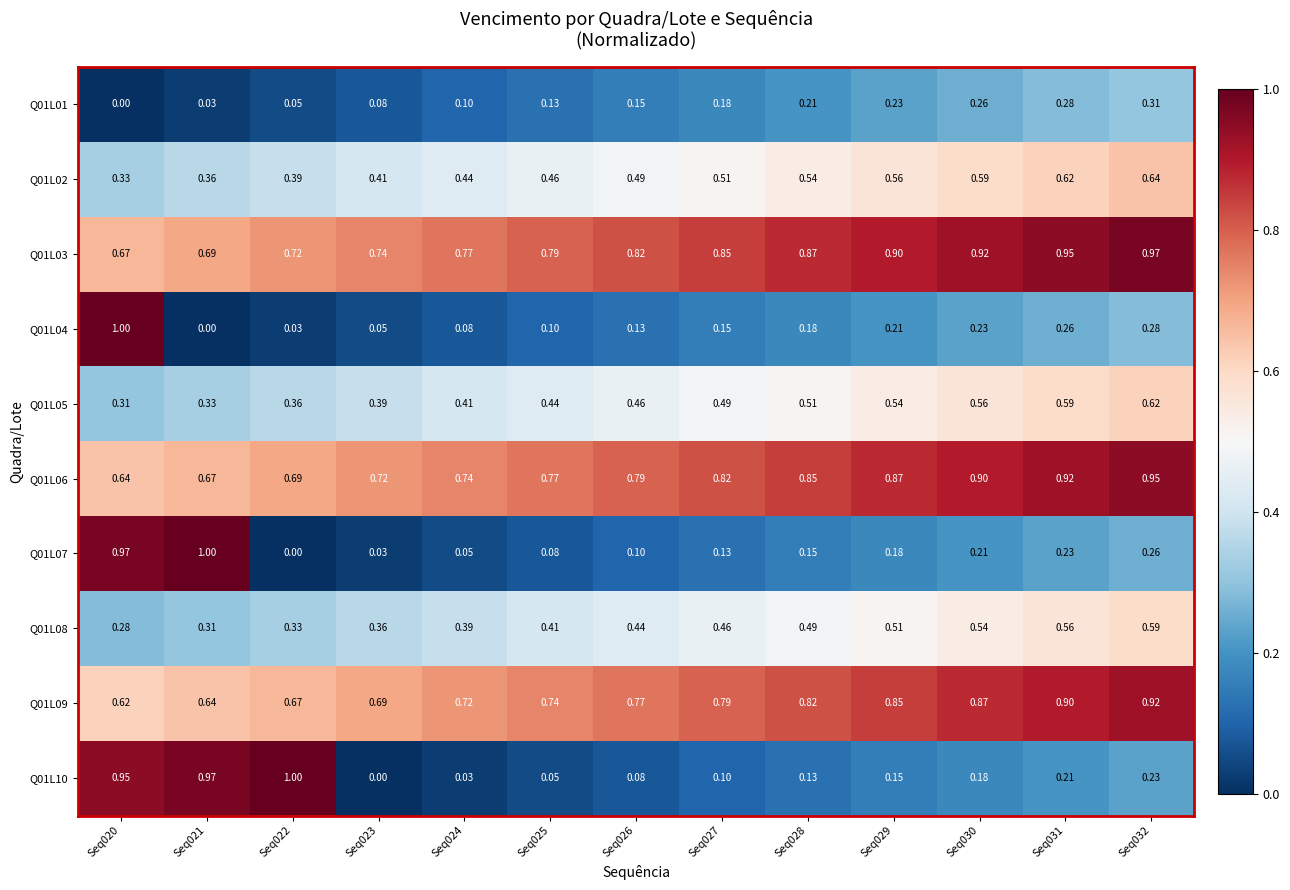

Reading right to left, extract all data points from this chart.

Q01L01: Seq032=0.3	Seq031=0.3	Seq030=0.3	Seq029=0.2	Seq028=0.2	Seq027=0.2	Seq026=0.1	Seq025=0.1	Seq024=0.1	Seq023=0.1	Seq022=0.1	Seq021=0.0	Seq020=0.0
Q01L02: Seq032=0.6	Seq031=0.6	Seq030=0.6	Seq029=0.6	Seq028=0.5	Seq027=0.5	Seq026=0.5	Seq025=0.5	Seq024=0.4	Seq023=0.4	Seq022=0.4	Seq021=0.4	Seq020=0.3
Q01L03: Seq032=1.0	Seq031=0.9	Seq030=0.9	Seq029=0.9	Seq028=0.9	Seq027=0.8	Seq026=0.8	Seq025=0.8	Seq024=0.8	Seq023=0.7	Seq022=0.7	Seq021=0.7	Seq020=0.7
Q01L04: Seq032=0.3	Seq031=0.3	Seq030=0.2	Seq029=0.2	Seq028=0.2	Seq027=0.1	Seq026=0.1	Seq025=0.1	Seq024=0.1	Seq023=0.1	Seq022=0.0	Seq021=0.0	Seq020=1.0
Q01L05: Seq032=0.6	Seq031=0.6	Seq030=0.6	Seq029=0.5	Seq028=0.5	Seq027=0.5	Seq026=0.5	Seq025=0.4	Seq024=0.4	Seq023=0.4	Seq022=0.4	Seq021=0.3	Seq020=0.3
Q01L06: Seq032=0.9	Seq031=0.9	Seq030=0.9	Seq029=0.9	Seq028=0.8	Seq027=0.8	Seq026=0.8	Seq025=0.8	Seq024=0.7	Seq023=0.7	Seq022=0.7	Seq021=0.7	Seq020=0.6
Q01L07: Seq032=0.3	Seq031=0.2	Seq030=0.2	Seq029=0.2	Seq028=0.1	Seq027=0.1	Seq026=0.1	Seq025=0.1	Seq024=0.1	Seq023=0.0	Seq022=0.0	Seq021=1.0	Seq020=1.0
Q01L08: Seq032=0.6	Seq031=0.6	Seq030=0.5	Seq029=0.5	Seq028=0.5	Seq027=0.5	Seq026=0.4	Seq025=0.4	Seq024=0.4	Seq023=0.4	Seq022=0.3	Seq021=0.3	Seq020=0.3
Q01L09: Seq032=0.9	Seq031=0.9	Seq030=0.9	Seq029=0.8	Seq028=0.8	Seq027=0.8	Seq026=0.8	Seq025=0.7	Seq024=0.7	Seq023=0.7	Seq022=0.7	Seq021=0.6	Seq020=0.6
Q01L10: Seq032=0.2	Seq031=0.2	Seq030=0.2	Seq029=0.1	Seq028=0.1	Seq027=0.1	Seq026=0.1	Seq025=0.1	Seq024=0.0	Seq023=0.0	Seq022=1.0	Seq021=1.0	Seq020=0.9